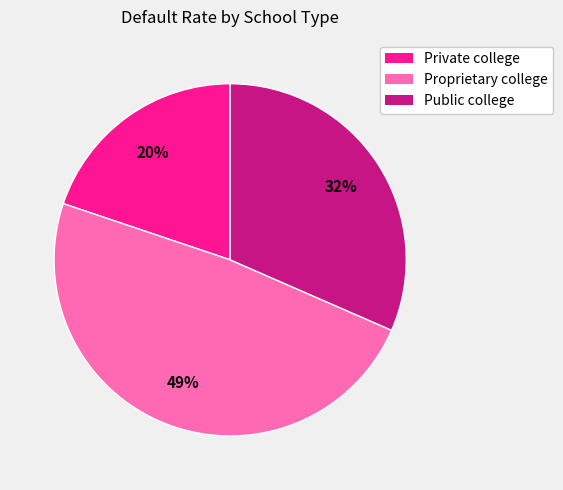

Does any single category account for the majority?

No